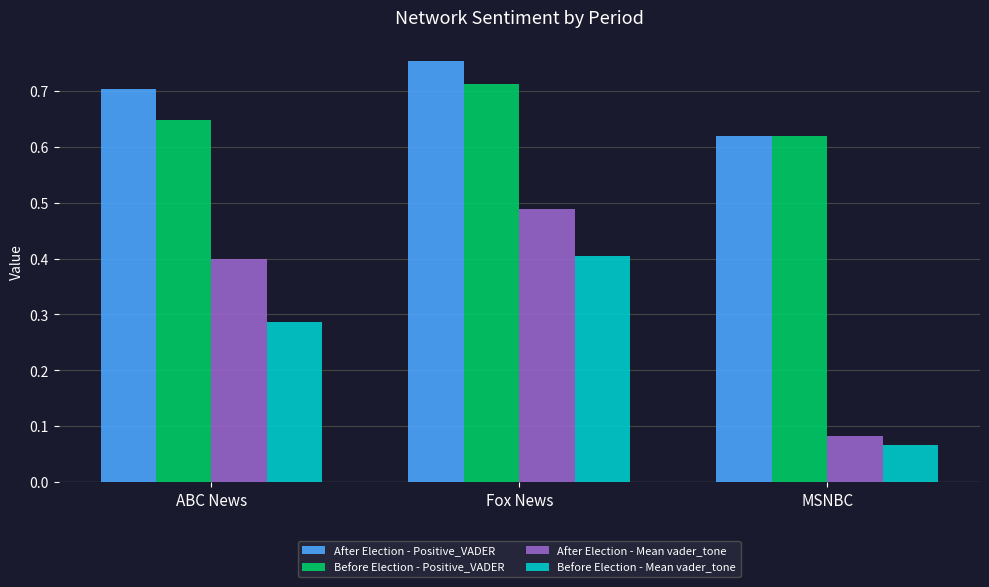

What is the sum of the Before Election - Positive_VADER values at Fox News and ABC News?

1.4